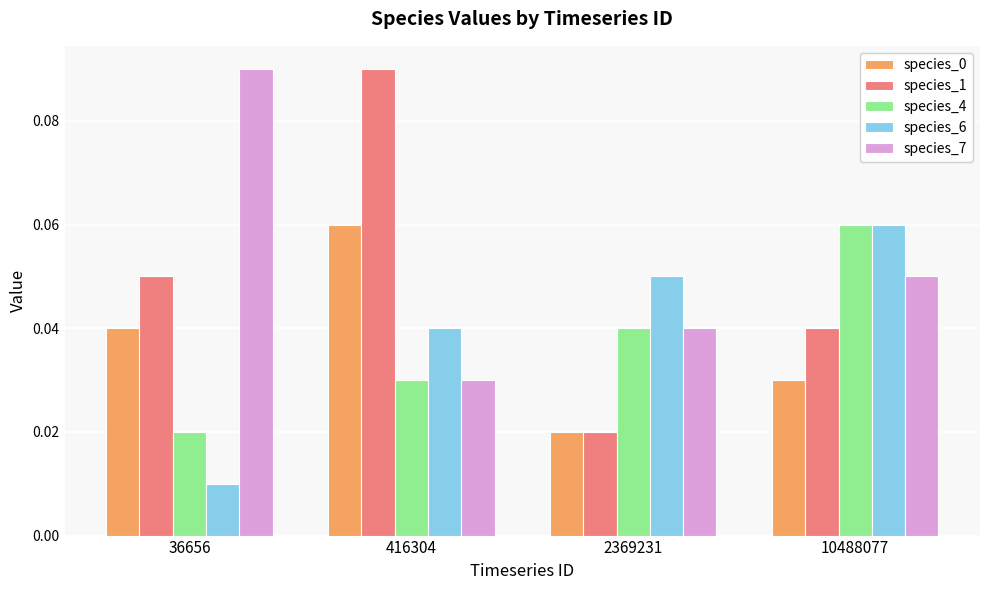

Which series has the largest range (max minus min)?

species_1